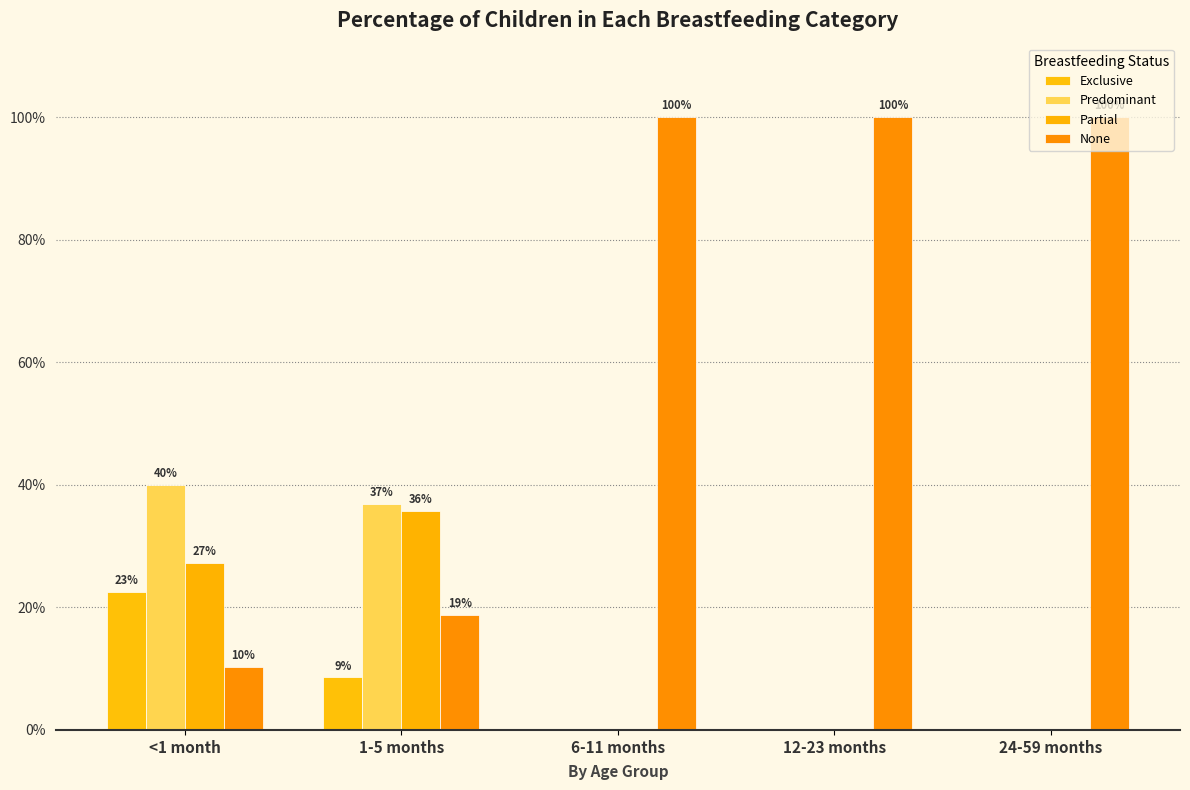

Reading right to left, list all the values displayed in this chart.

Exclusive: 0.0	0.0	0.0	0.1	0.2
Predominant: 0.0	0.0	0.0	0.4	0.4
Partial: 0.0	0.0	0.0	0.4	0.3
None: 1.0	1.0	1.0	0.2	0.1